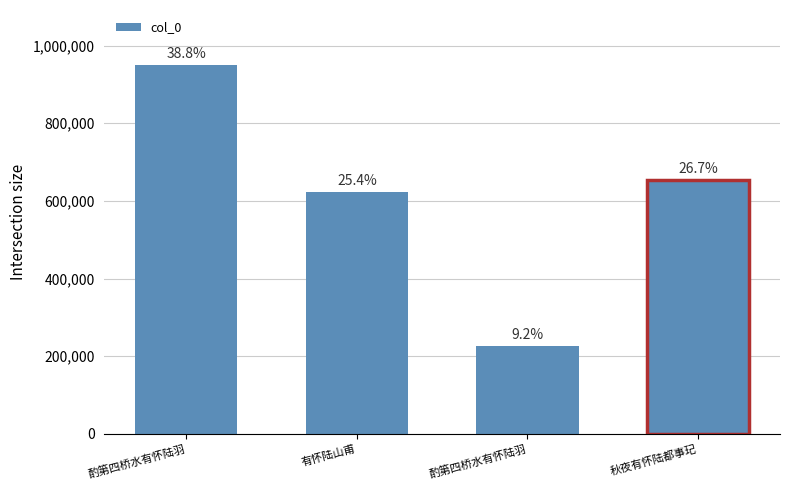

The value at 有怀陆山甫 is 621867. True or false?

True